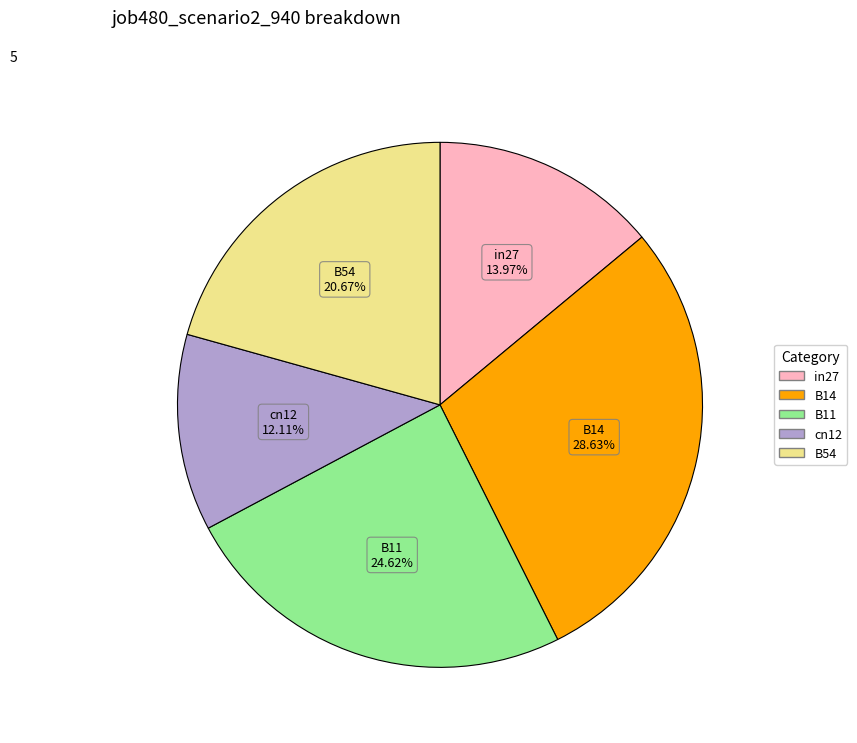

How many segments does this pie chart have?

5